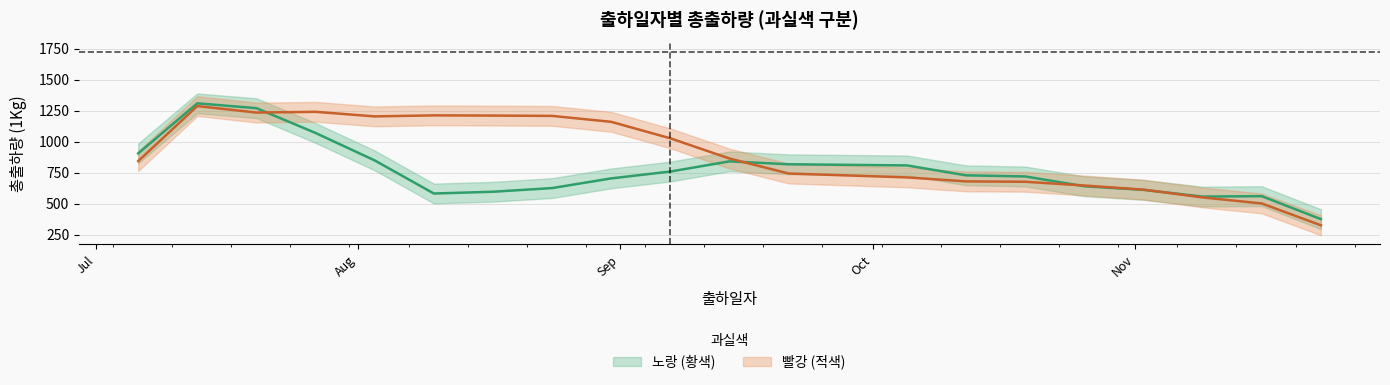

Does the chart display data point markers on the line(s)?

No